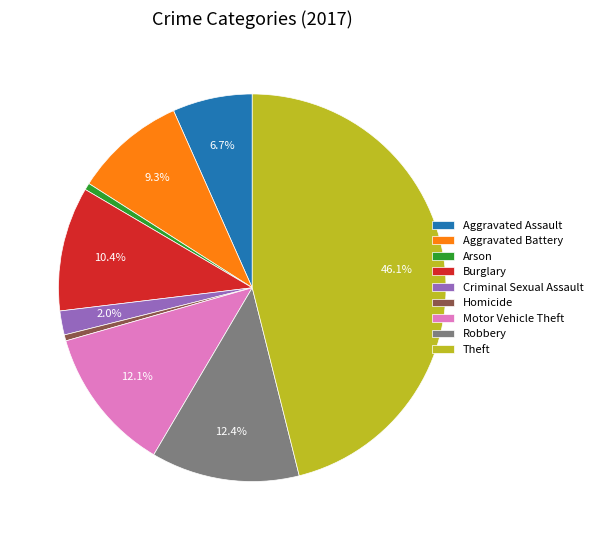

Between Aggravated Battery and Burglary, which is larger?

Burglary